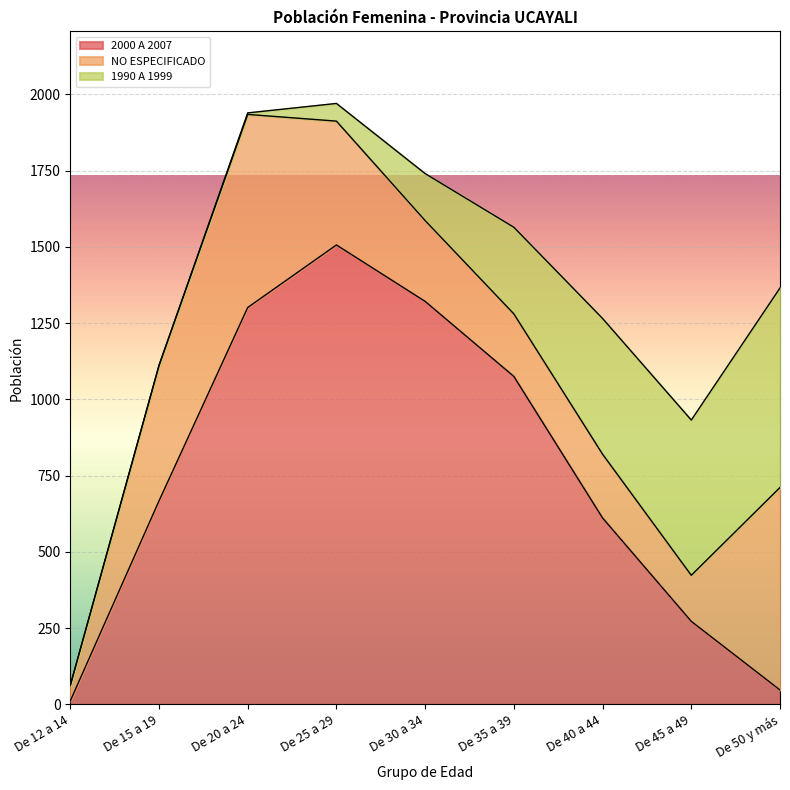

What is the minimum value for NO ESPECIFICADO?

51